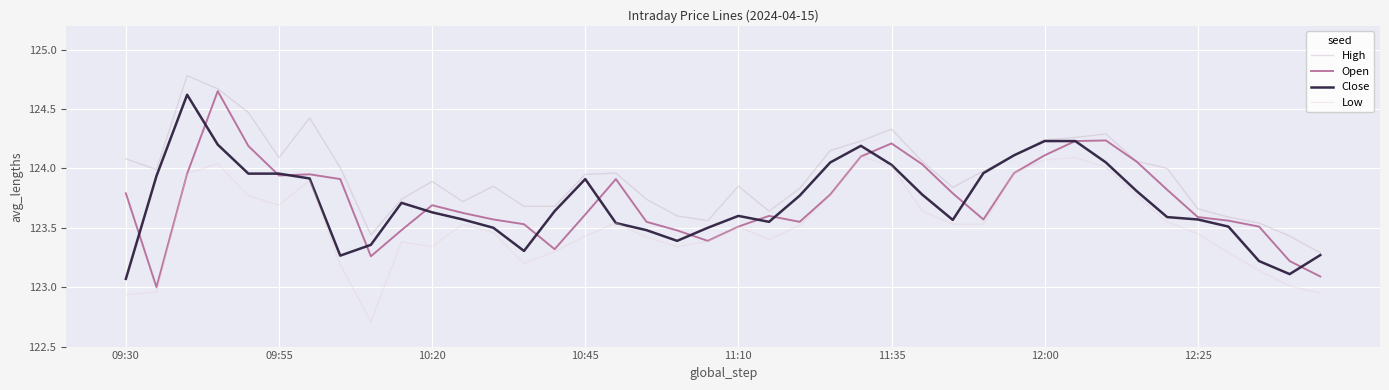

What is the difference between the maximum and second lowest values in the Low series?

1.2